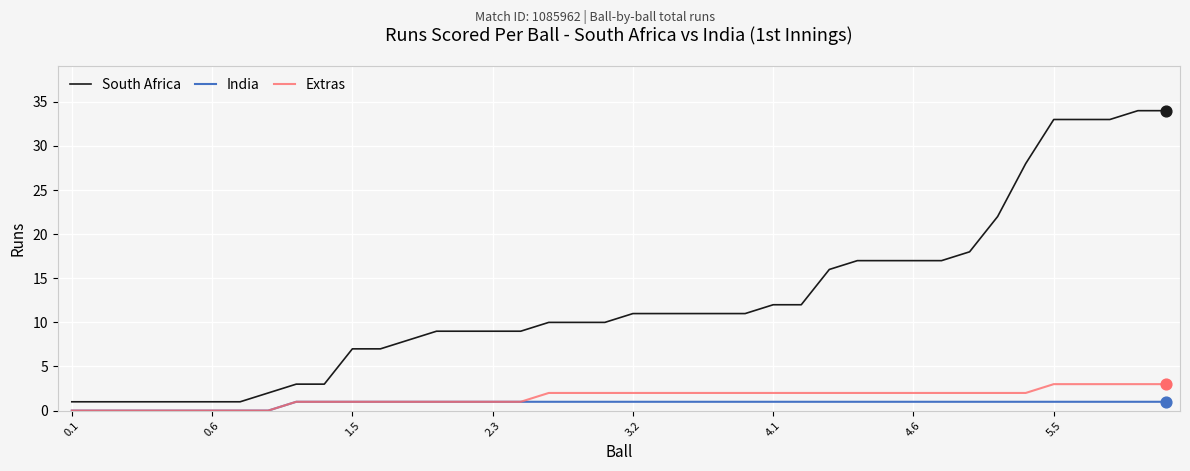

Which series has the widest spread of values?

South Africa